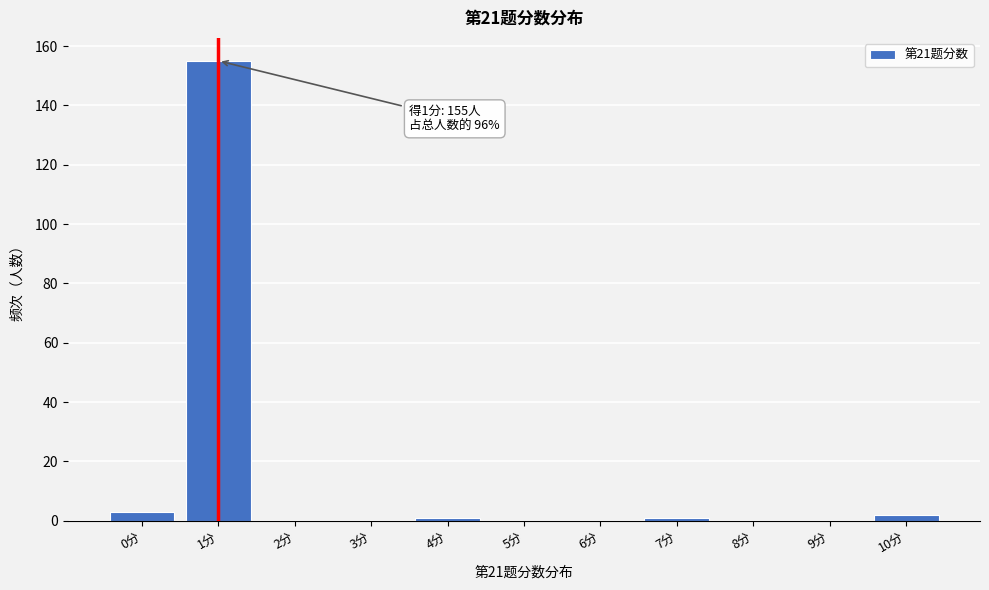

Reading left to right, what are all the values shown in this chart?

0分=3	1分=155	2分=0	3分=0	4分=1	5分=0	6分=0	7分=1	8分=0	9分=0	10分=2